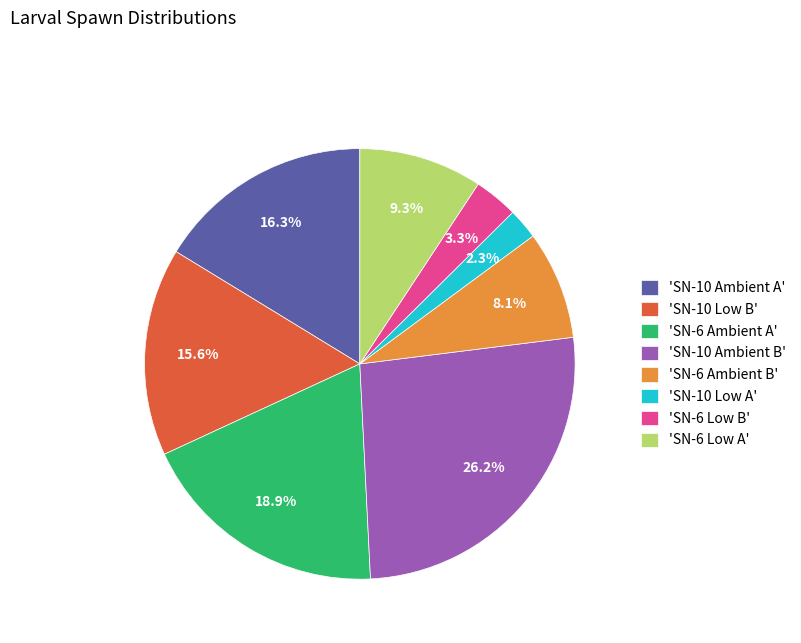

Approximately how many times larger is the value at 'SN-6 Low A' compared to 'SN-6 Ambient B'?

1.1